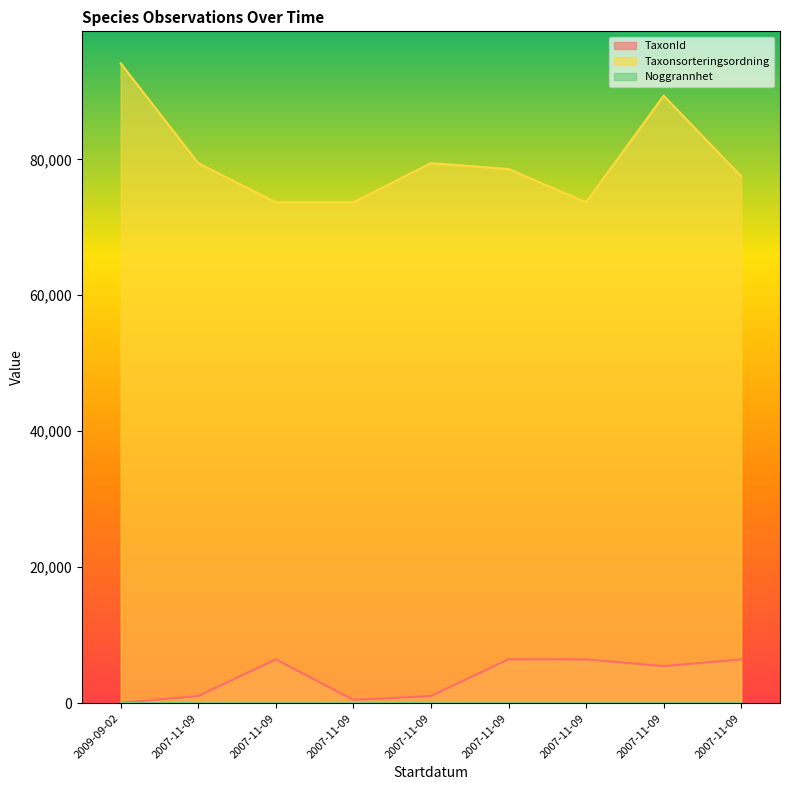

Reading left to right, transcribe all the data shown in this chart.

TaxonId: 2009-09-02=53	2007-11-09=1049	2007-11-09=6439	2007-11-09=492	2007-11-09=1049	2007-11-09=6458	2007-11-09=6439	2007-11-09=5447	2007-11-09=6425
Taxonsorteringsordning: 2009-09-02=94121	2007-11-09=79433	2007-11-09=73678	2007-11-09=73685	2007-11-09=79433	2007-11-09=78569	2007-11-09=73678	2007-11-09=89356	2007-11-09=77506
Noggrannhet: 2009-09-02=10	2007-11-09=25	2007-11-09=25	2007-11-09=25	2007-11-09=25	2007-11-09=25	2007-11-09=25	2007-11-09=25	2007-11-09=25